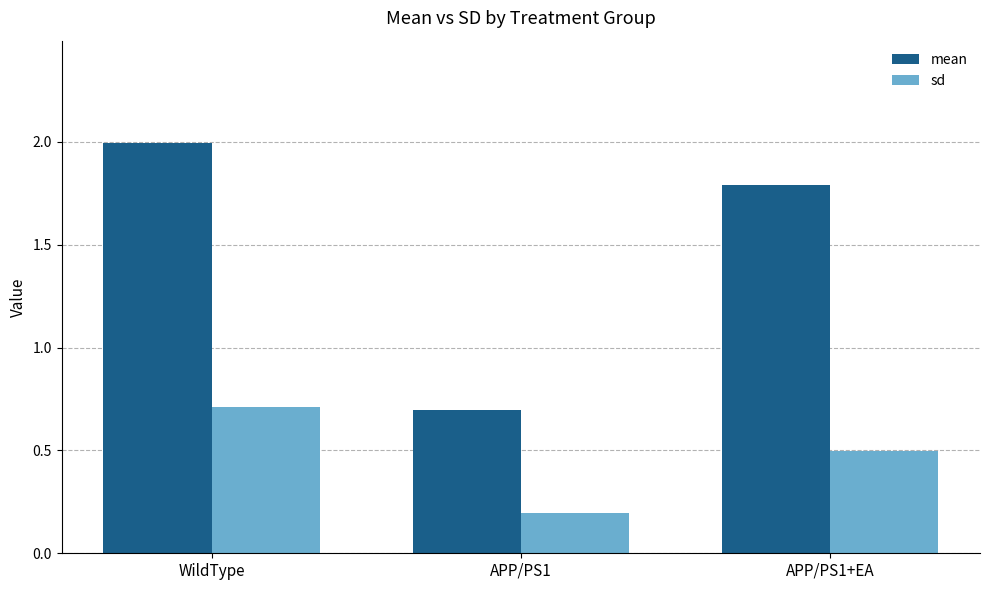

Which label corresponds to the smallest value in the chart?

APP/PS1